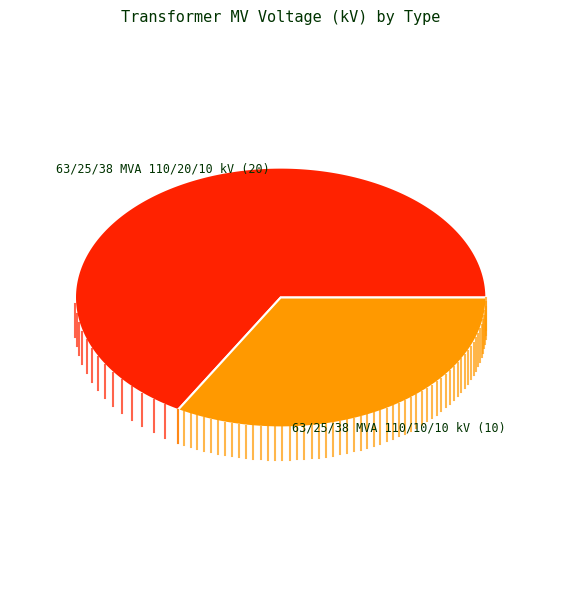

To the nearest percent, what is the combined percentage of 63/25/38 MVA 110/10/10 kV and 63/25/38 MVA 110/20/10 kV?

100%